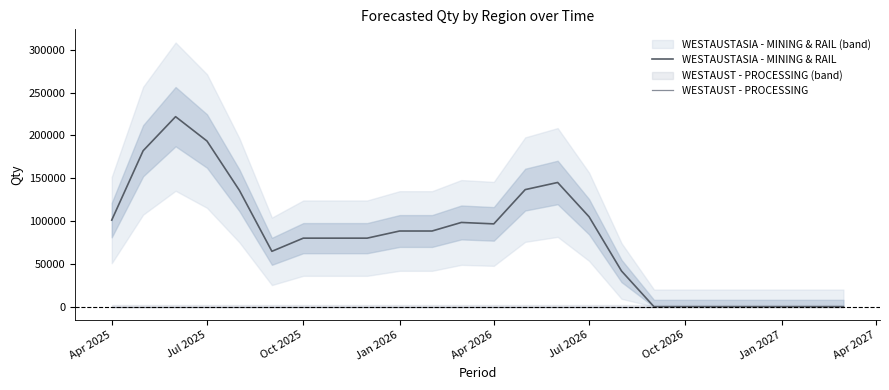

Reading left to right, what are all the values shown in this chart?

WESTAUSTASIA - MINING & RAIL: 101075.7	182076.7	221844.7	193394.7	135727.0	64625.7	80000.0	80000.0	80000.0	88333.3	88333.3	98333.3	96666.7	136666.7	145000.0	105000.0	41666.7	0.0	0.0	0.0	0.0	0.0	0.0	0.0
WESTAUST - PROCESSING: 0.0	0.0	0.0	0.0	0.0	0.0	0.0	0.0	0.0	0.0	0.0	0.0	0.0	0.0	0.0	0.0	0.0	0.0	0.0	0.0	0.0	0.0	0.0	0.0